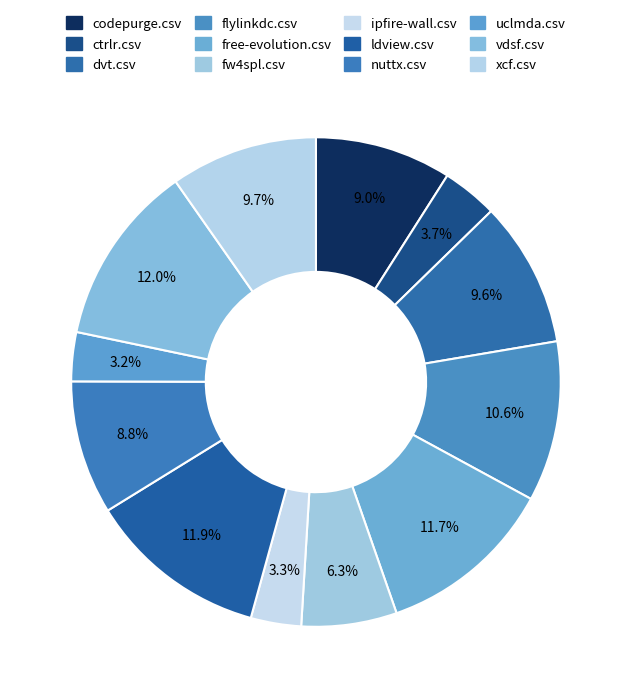

How many segments does this pie chart have?

12